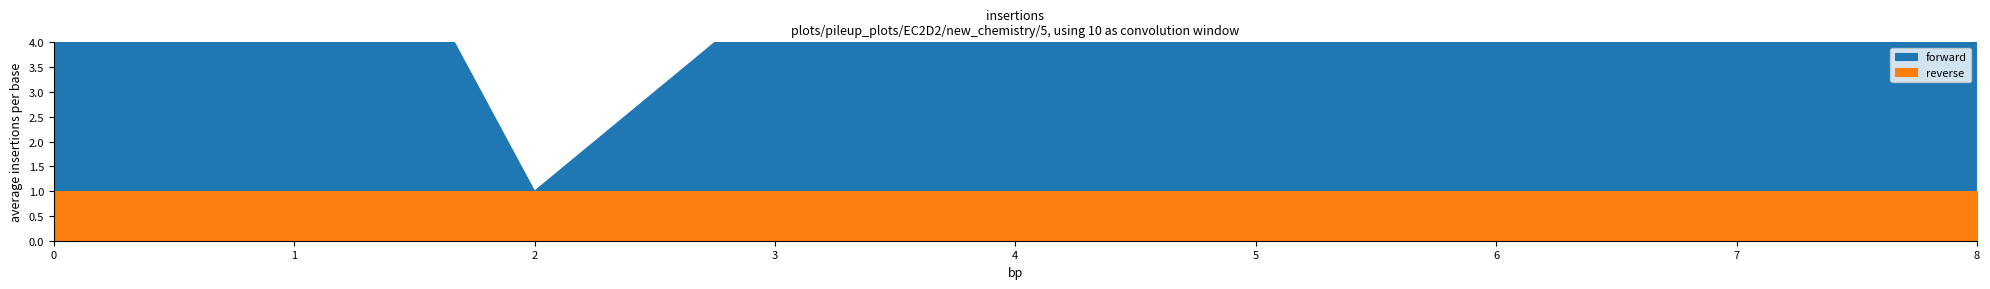

What is the value of the reverse point at the 3rd from the left?

1